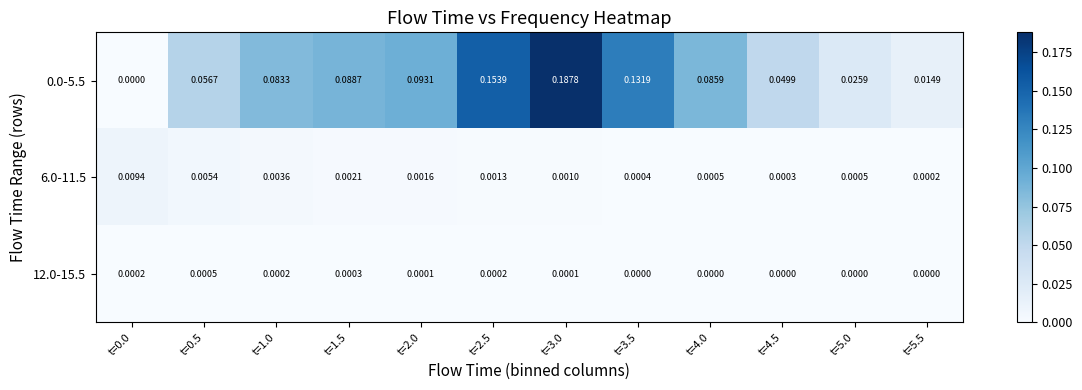

Is the value of 12.0-15.5 at t=3.5 greater than the value of 6.0-11.5 at t=2.5?

No